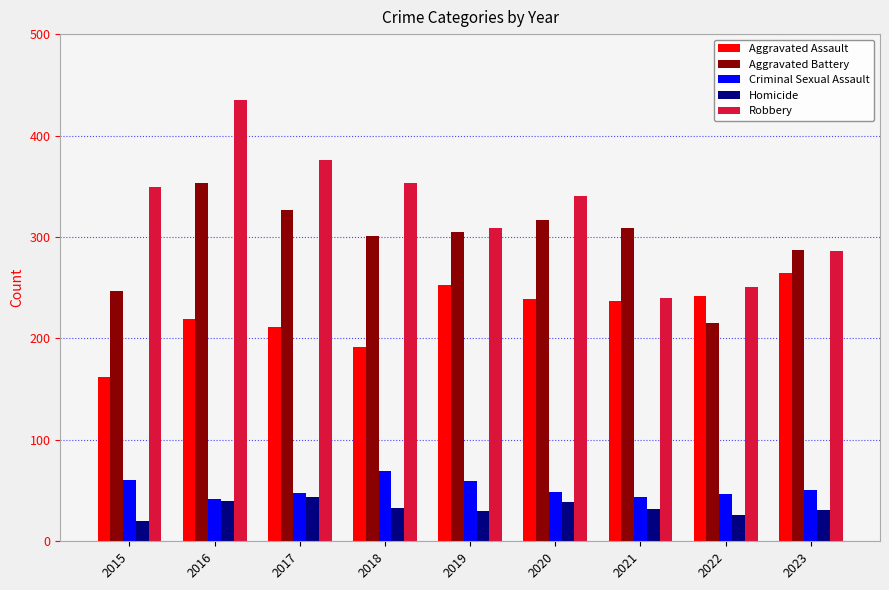

Is it true that Aggravated Assault equals 237 at 2021?

True